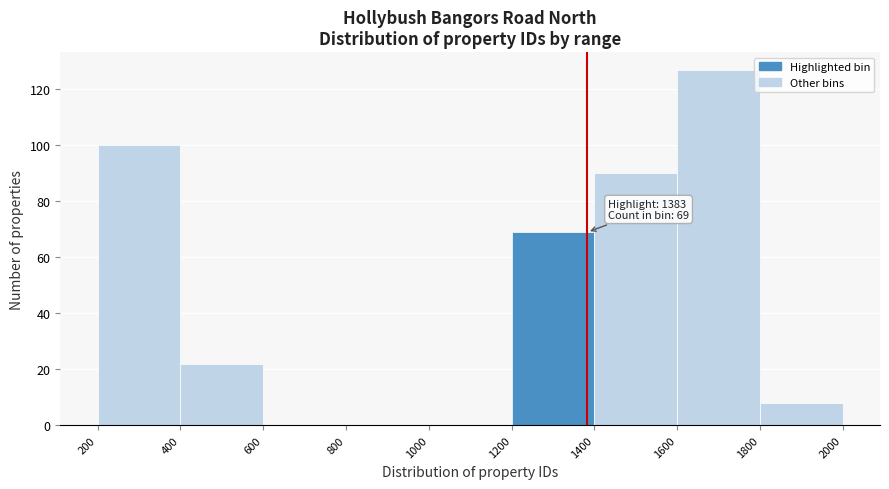

Which range on the x-axis has the tallest bar?

1600 to 1800